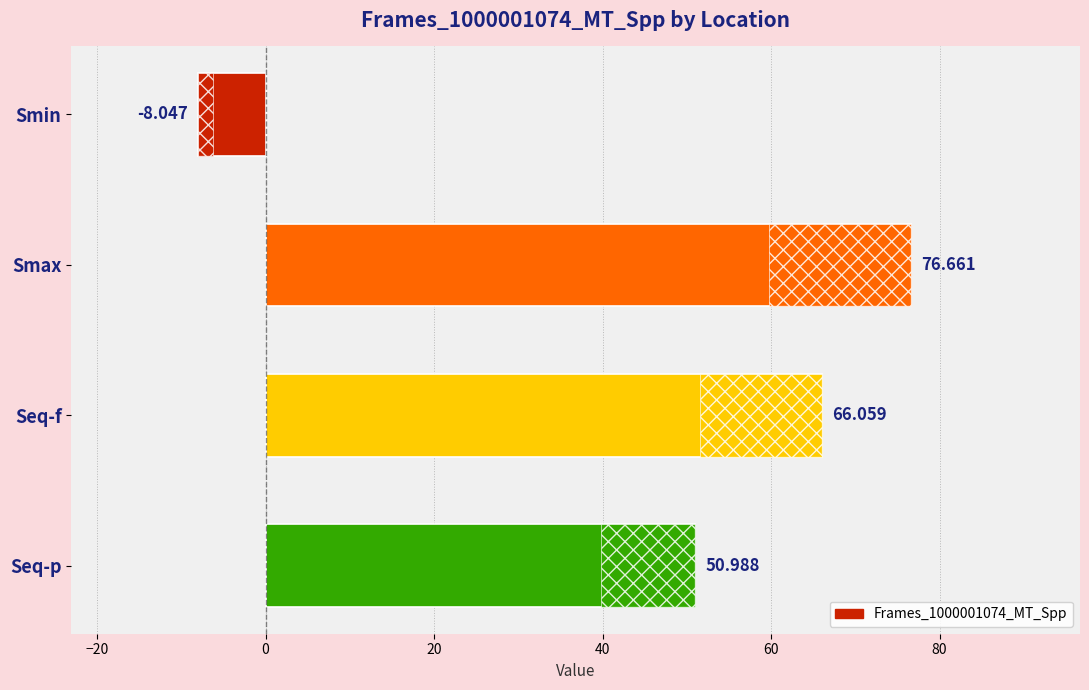

Where is the data nearest to the value 34?

Seq-p